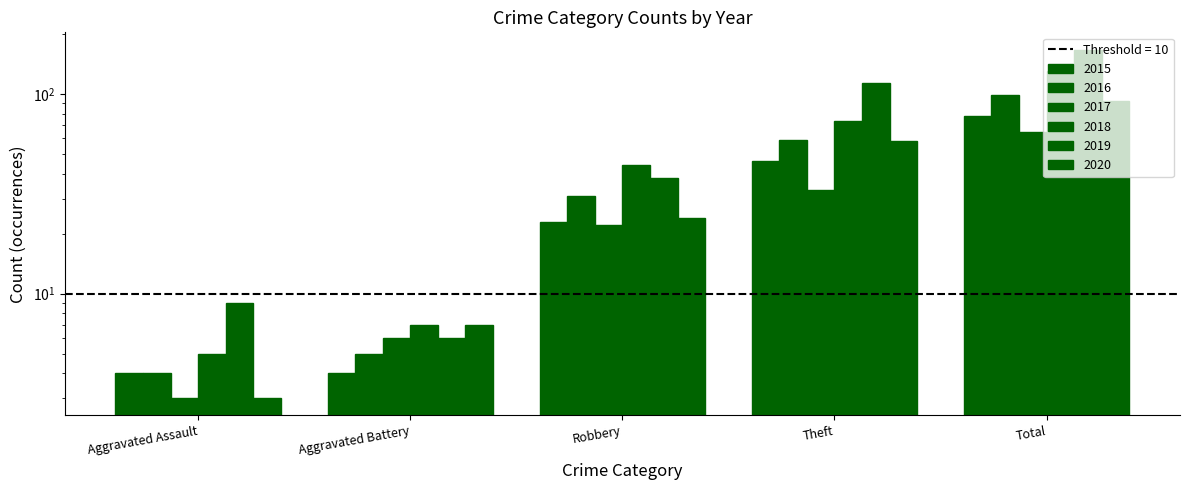

At which category is the sum across all series the highest?

Total